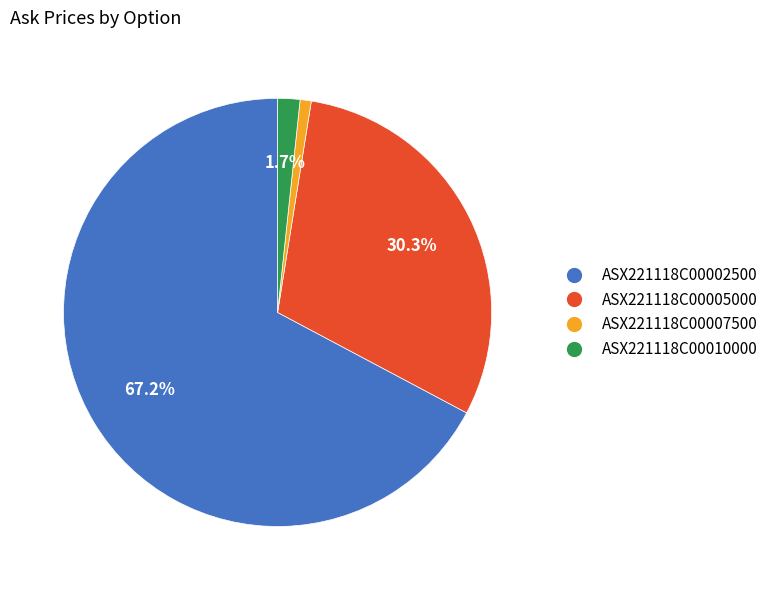

To the nearest percent, what is the difference between the largest and smallest slice percentages?

66%